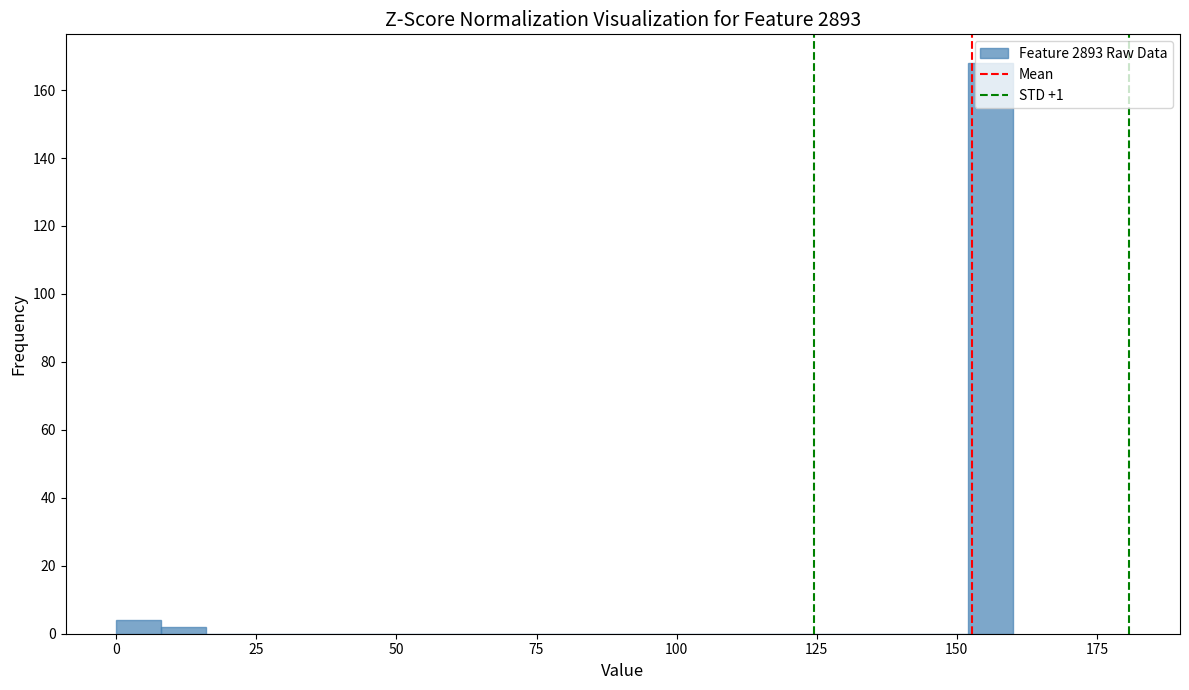

Read against the x-axis, roughly where is the centre of the tallest bar?

155